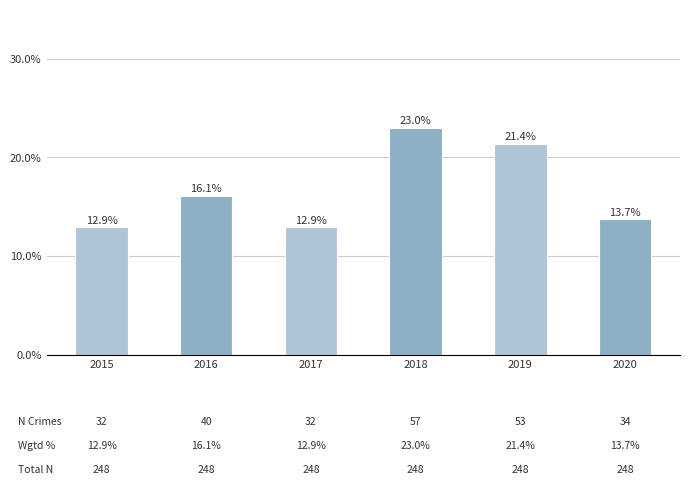

Reading left to right, what are all the values shown in this chart?

2015=0.1	2016=0.2	2017=0.1	2018=0.2	2019=0.2	2020=0.1